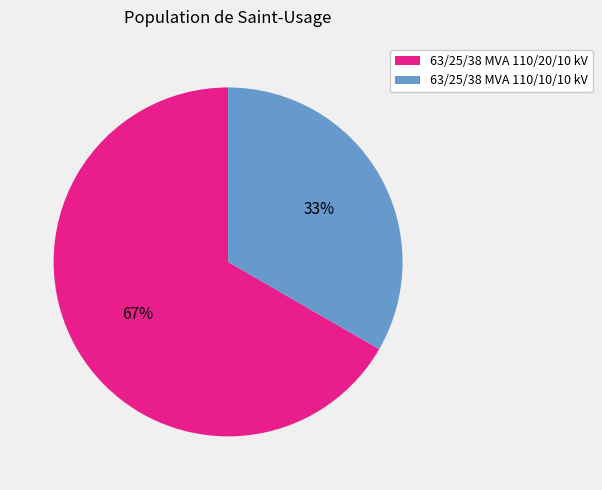

Is it true that 63/25/38 MVA 110/10/10 kV is 44% of the pie?

False